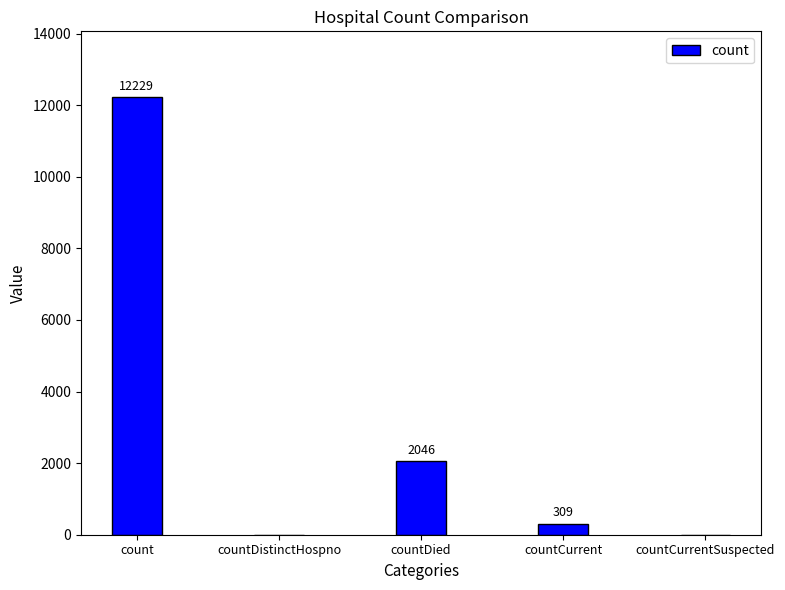

The chart shows a value of 5705 at countDistinctHospno. True or false?

False